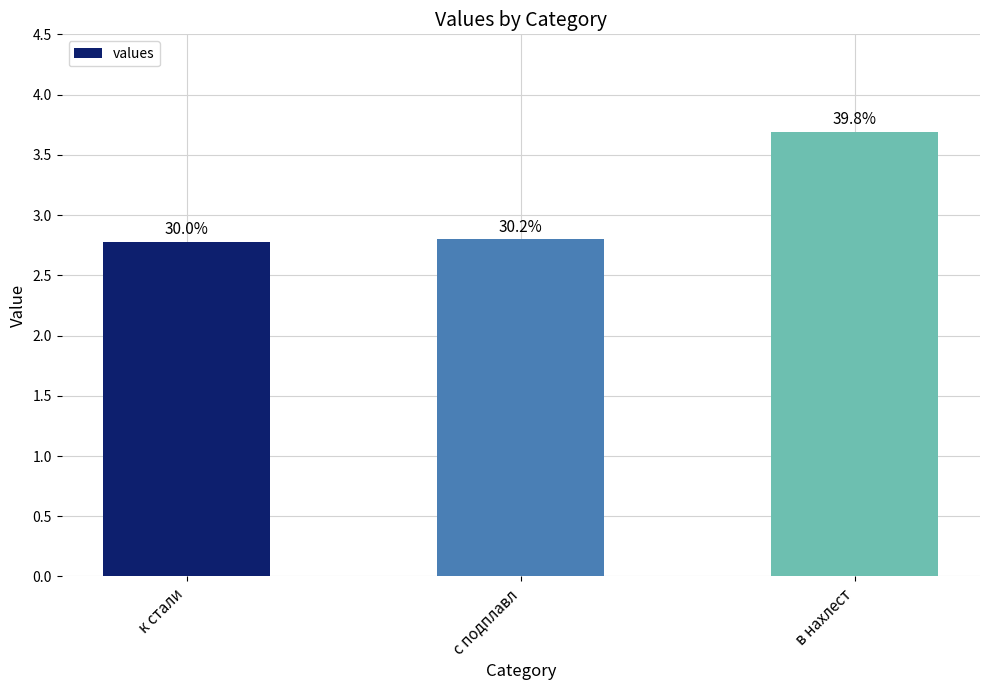

What value does the data have at к стали?

2.8